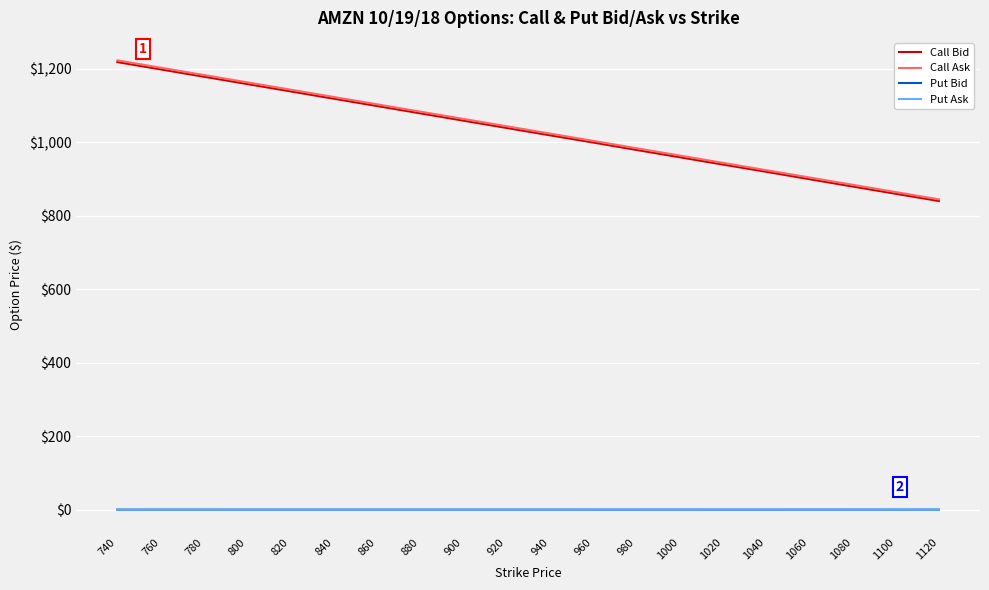

What value does the Put Bid series have at 1120?

0.1